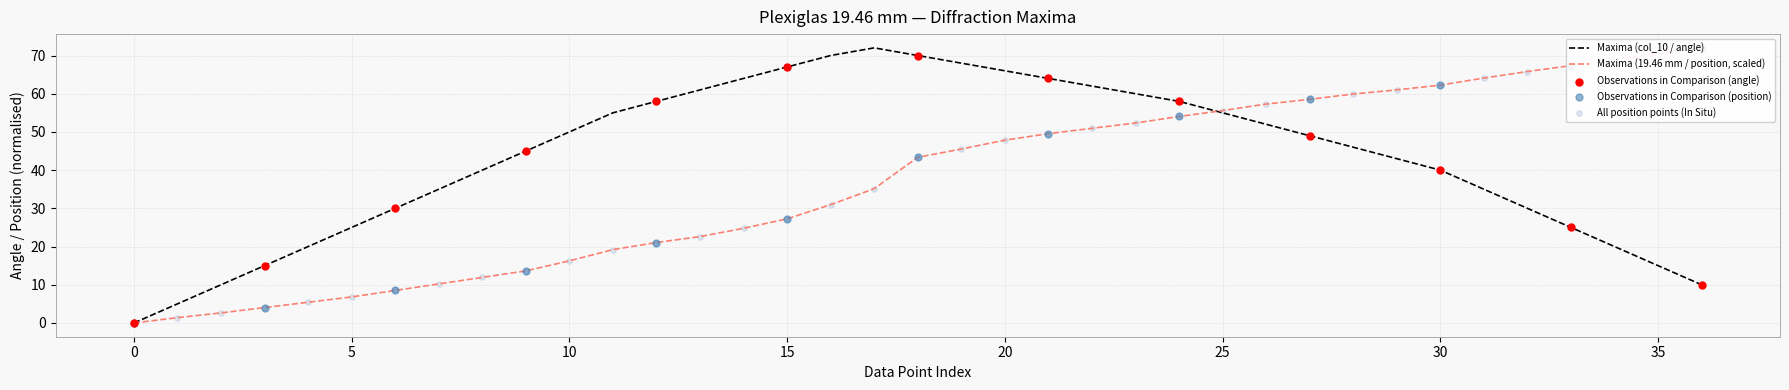

Is the value of Maxima (col_10 / angle) at 40 greater than the value of Maxima (19.46 mm / position) at 70?

Yes